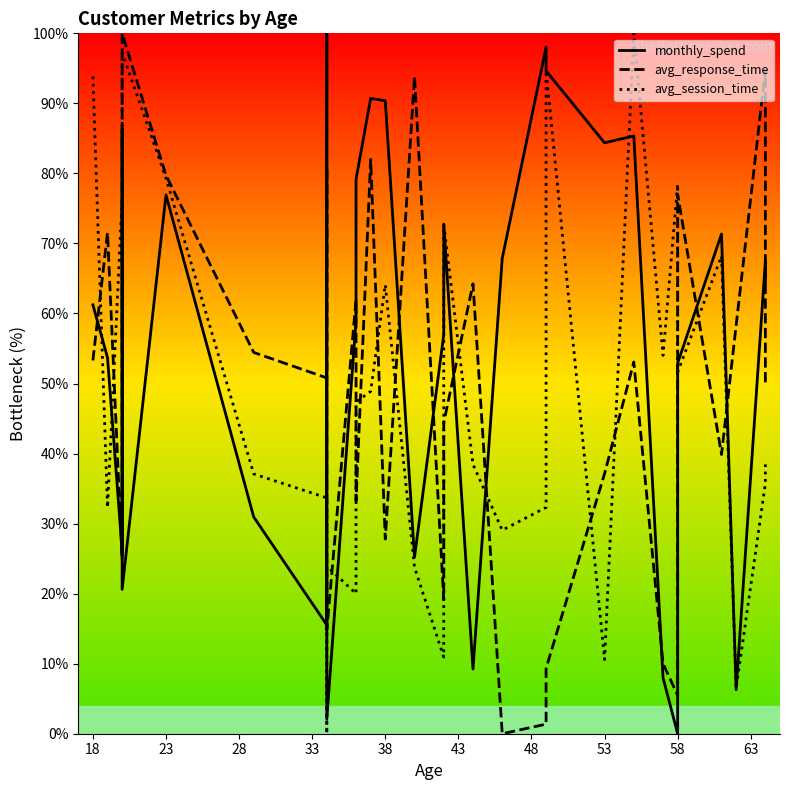

Which series has the largest total across all categories?

monthly_spend